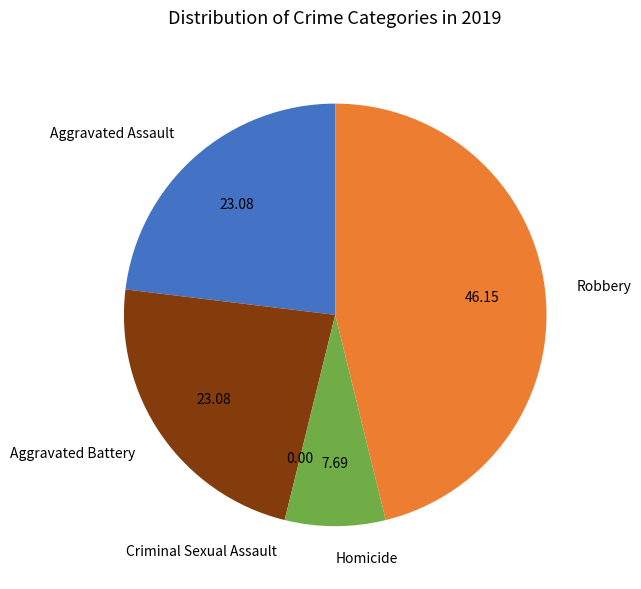

Which slice is the largest?

Robbery